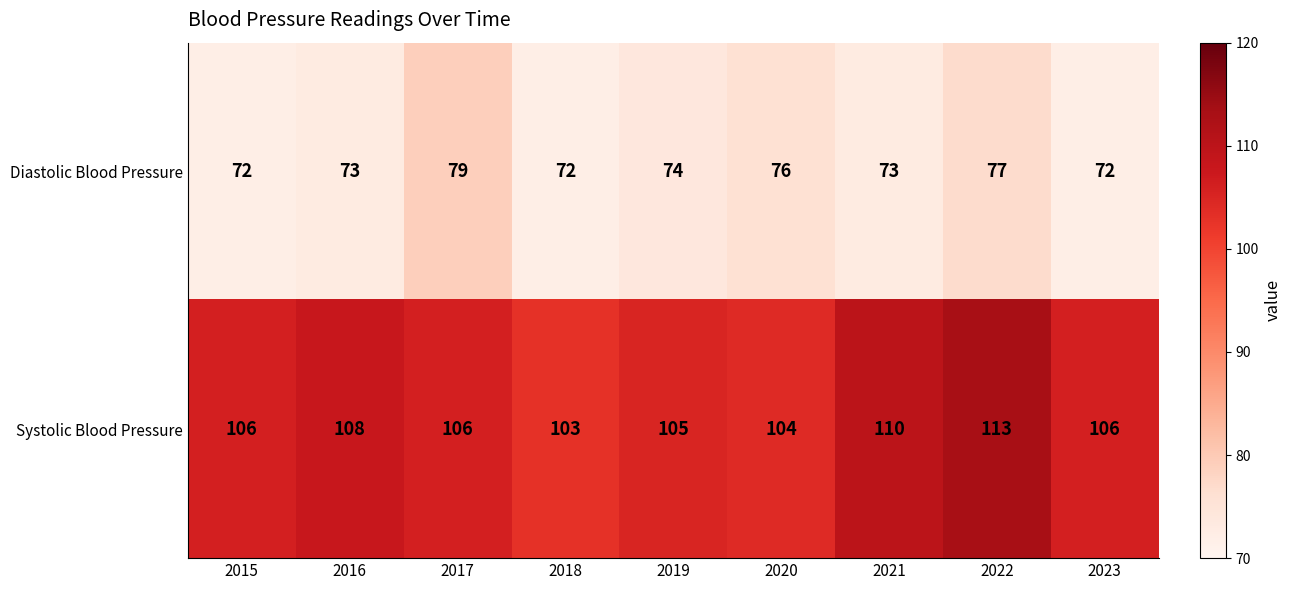

Reading left to right, list all the values displayed in this chart.

Diastolic Blood Pressure: 72	73	79	72	74	76	73	77	72
Systolic Blood Pressure: 106	108	106	103	105	104	110	113	106